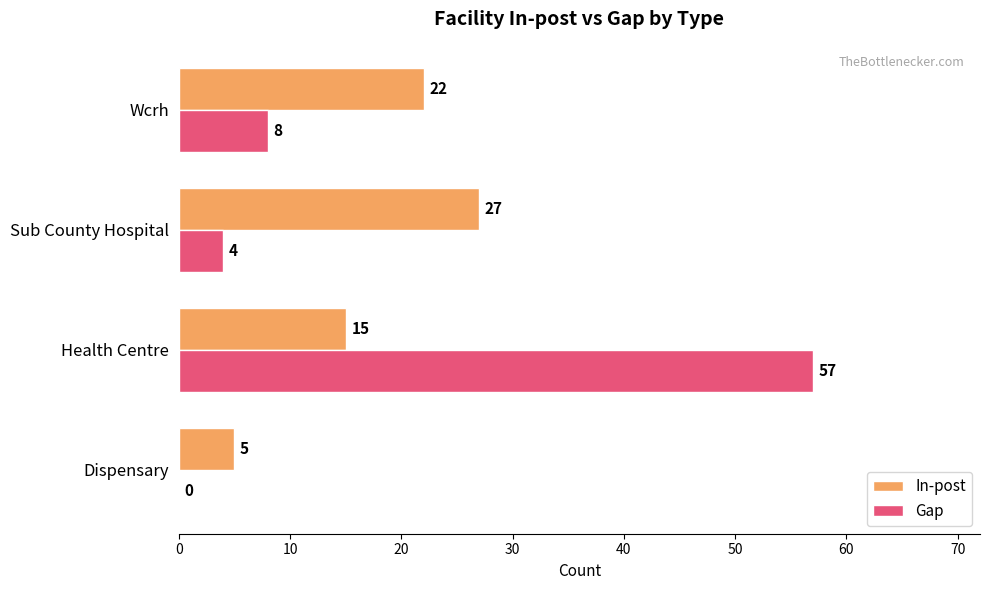

What is the approximate value of Gap at Health Centre, to the nearest 5?

55